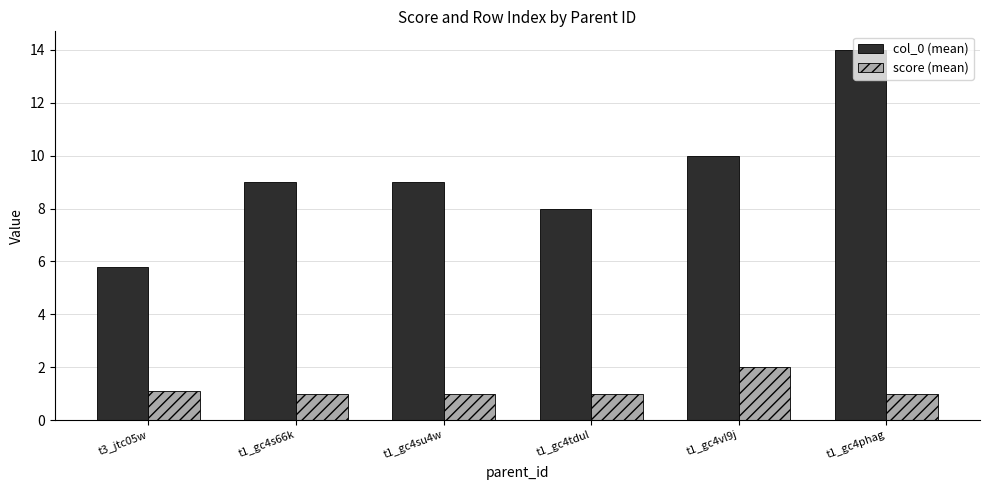

What is the value of the score (mean) bar at the 6th from the left?

1.0